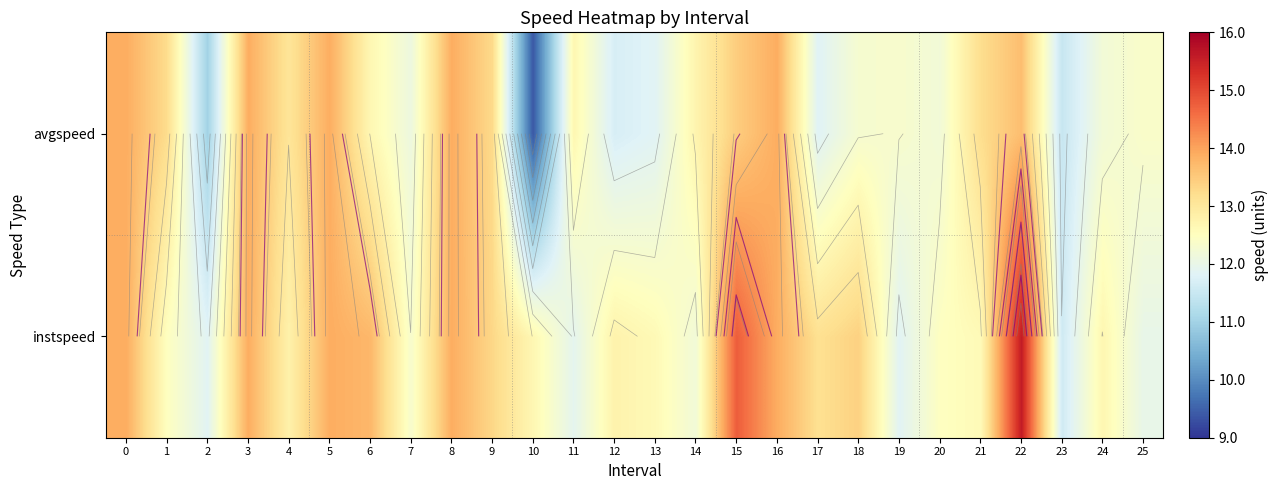

Rank the categories by avgspeed value from lowest to highest.

10, 2, 23, 12, 17, 13, 7, 20, 24, 18, 19, 25, 6, 11, 14, 4, 21, 1, 9, 15, 22, 0, 3, 5, 8, 16